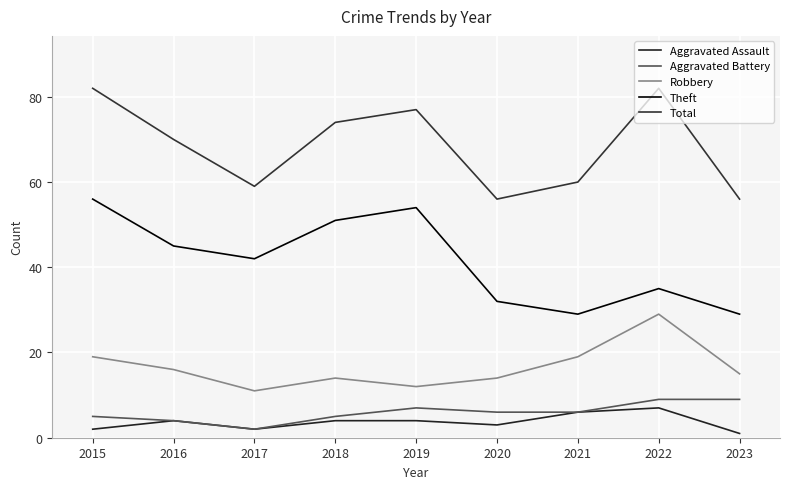

What is the difference between the highest and lowest values at 2021?

54